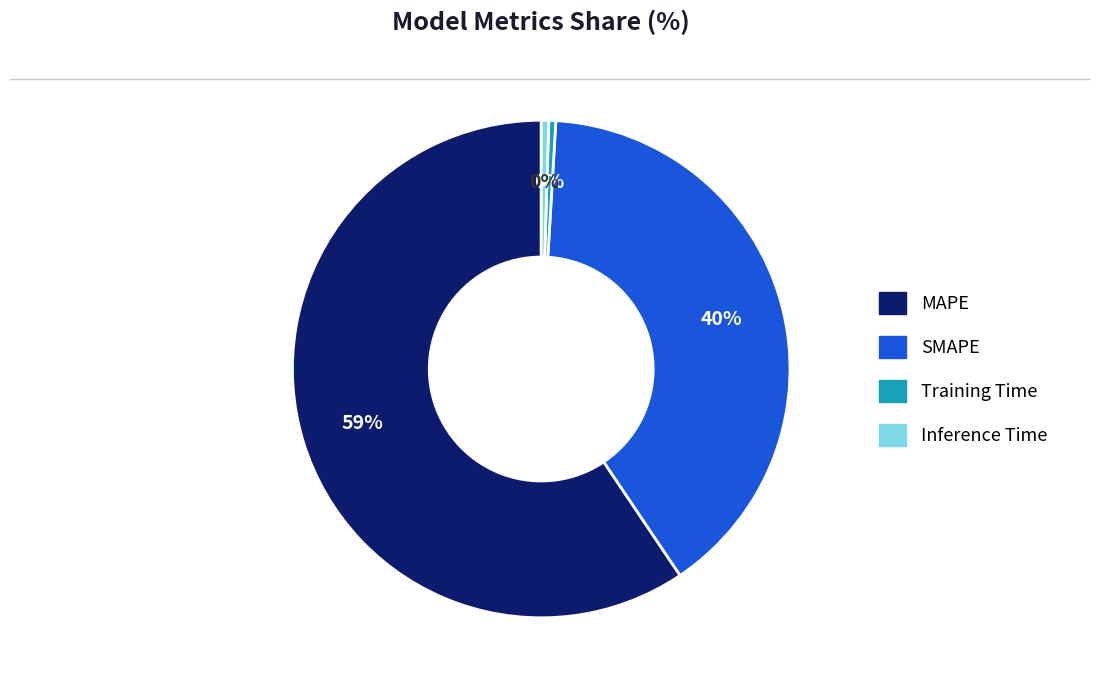

Combined, do SMAPE and MAPE account for over 50%?

Yes